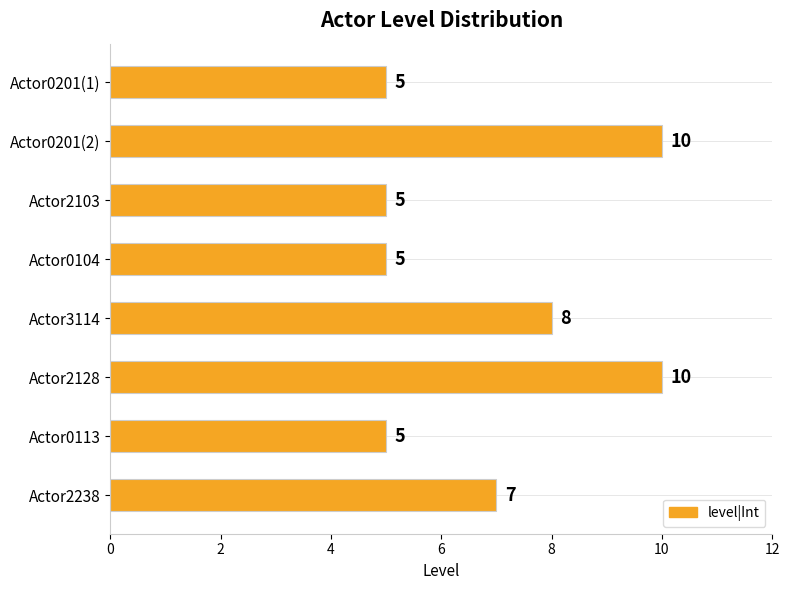

Count the values in the range 5 to 10.

8